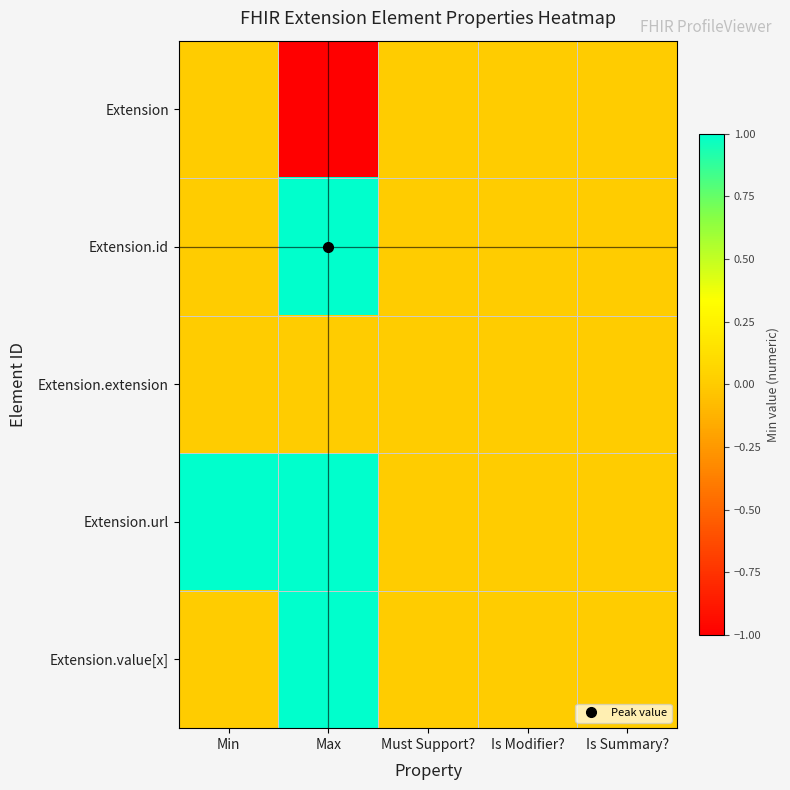

At how many categories does at least one series exceed 0?

2